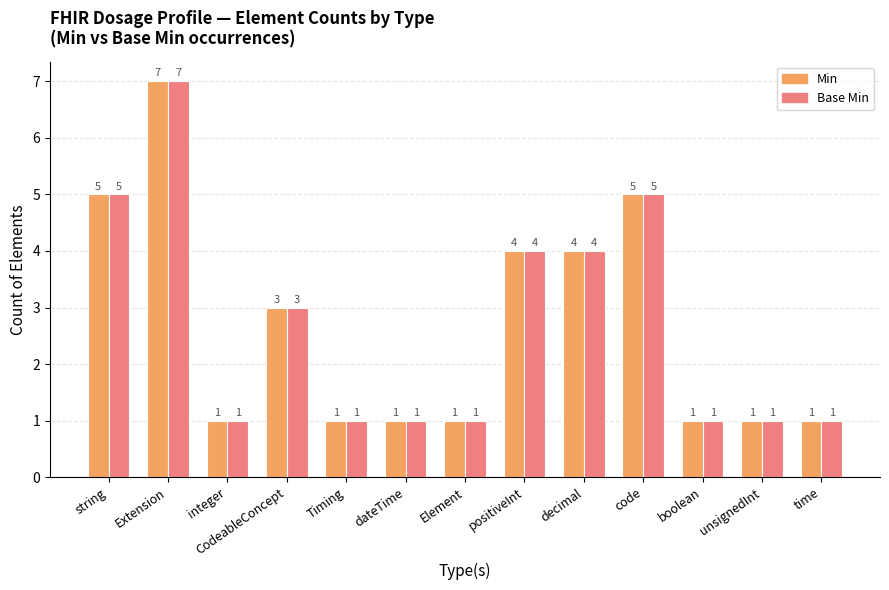

At which category is the sum across all series the highest?

Extension